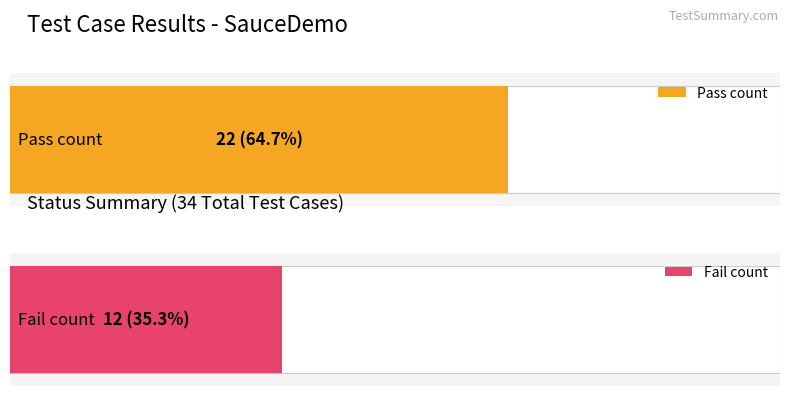

What is the label of the 1st bar from the left?

pass